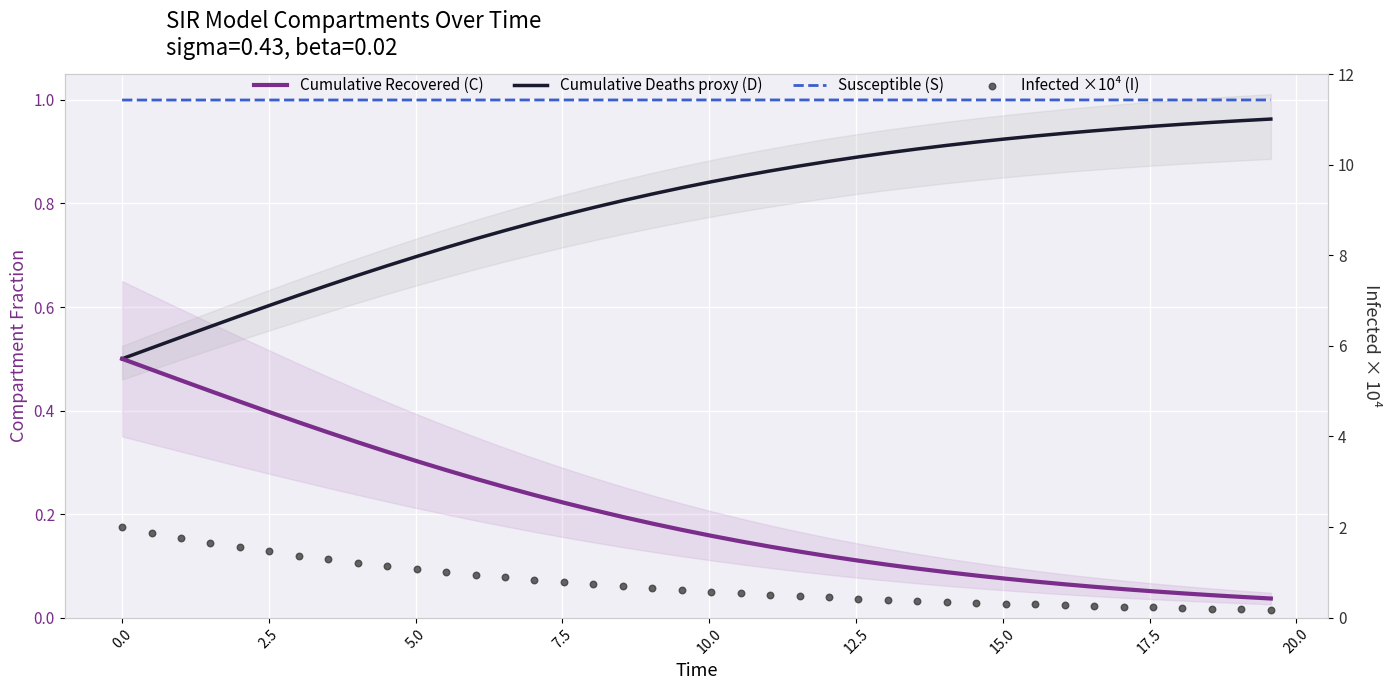

Which series has the largest total across all categories?

Susceptible (S)